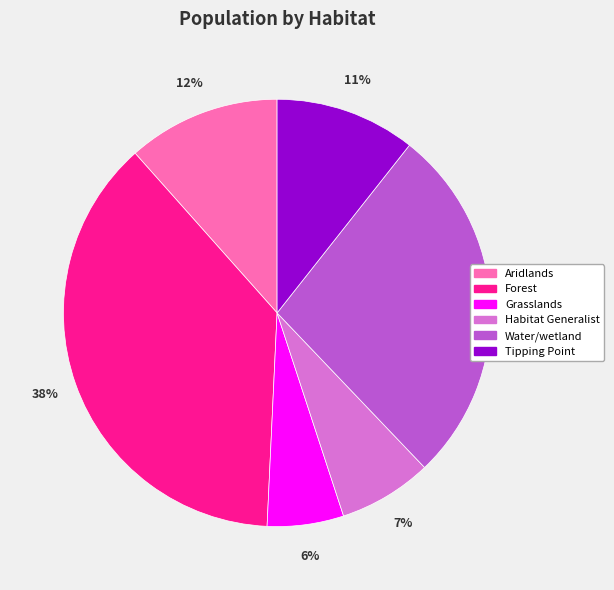

Is there a majority slice in this chart?

No